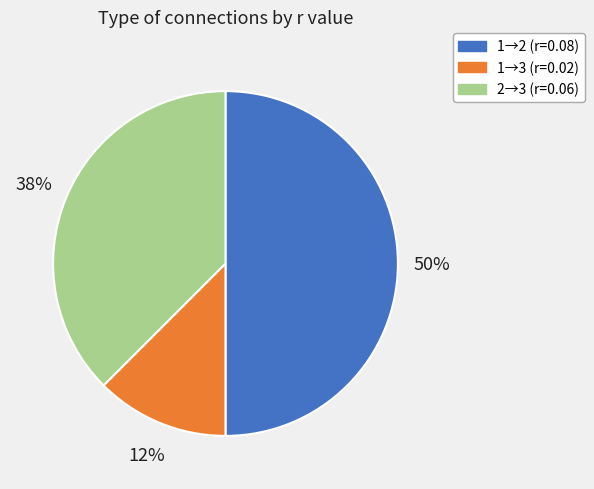

Between 1→3 (r=0.02) and 2→3 (r=0.06), which is larger?

2→3 (r=0.06)